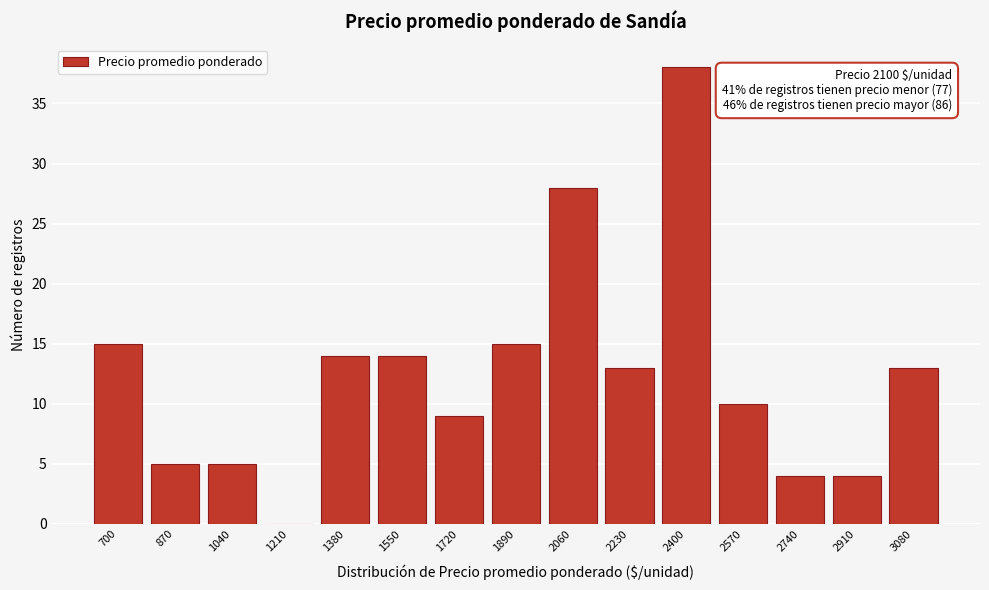

Reading left to right, what are all the values shown in this chart?

700=15	870=5	1040=5	1210=0	1380=14	1550=14	1720=9	1890=15	2060=28	2230=13	2400=38	2570=10	2740=4	2910=4	3080=13